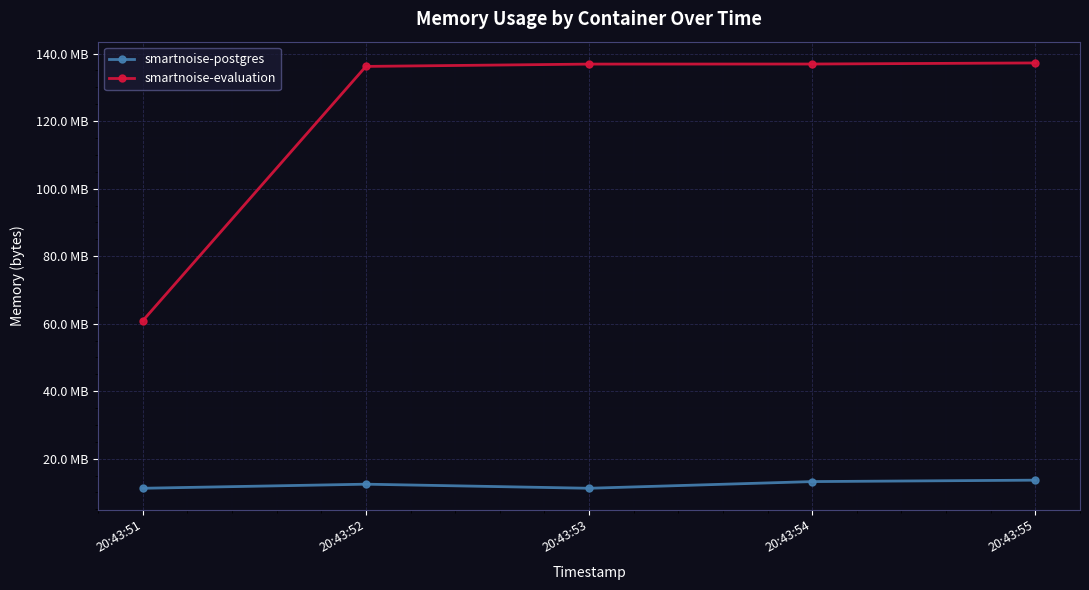

True or false: smartnoise-postgres and smartnoise-evaluation intersect in this chart.

False